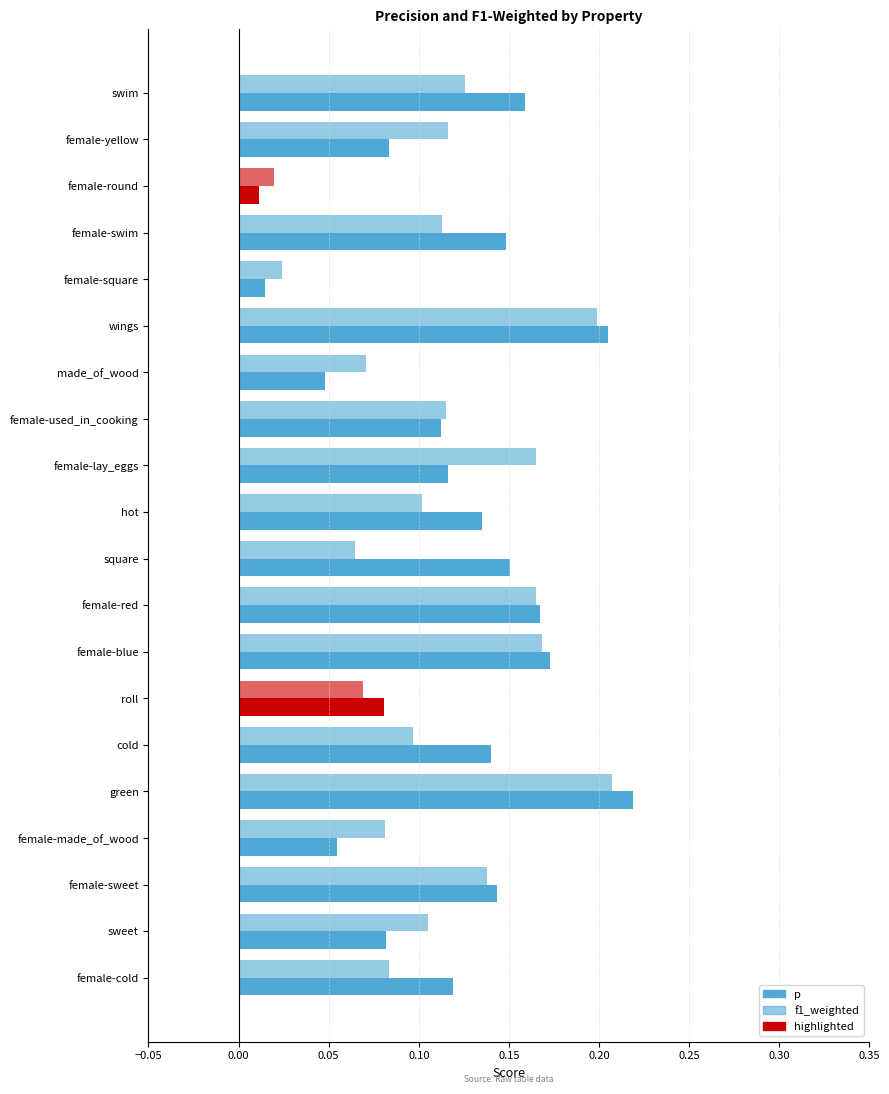

How many series are shown in this chart?

2